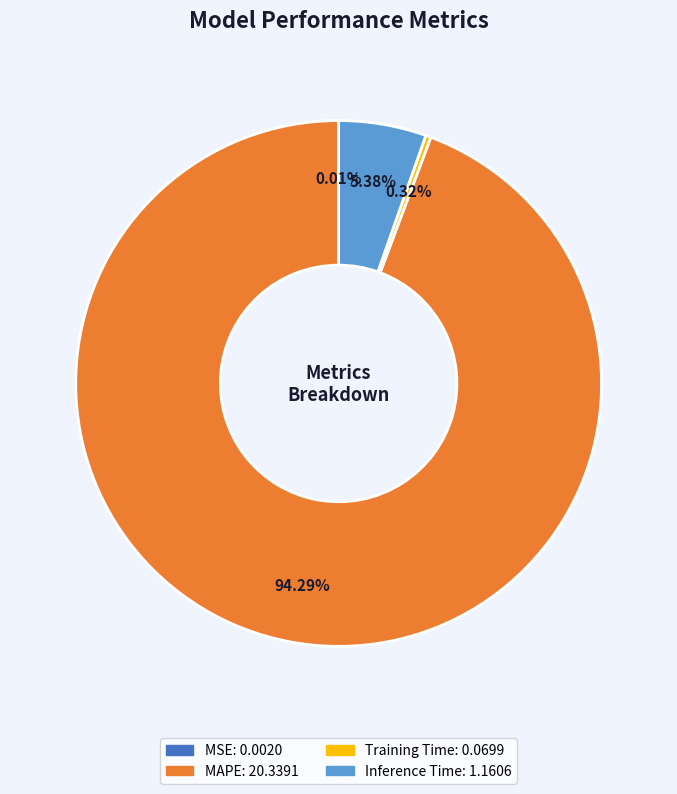

Is there any slice that represents more than half of the pie?

Yes